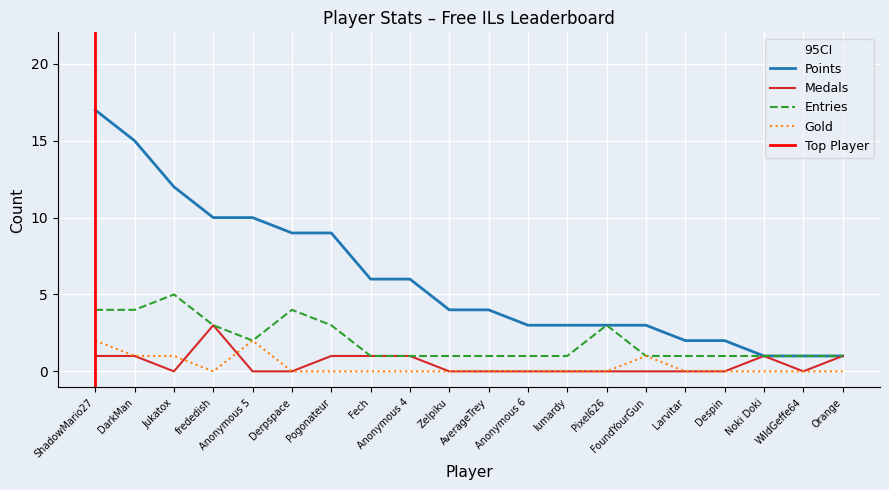

What are all the series names shown in the legend?

Points, Medals, Entries, Gold